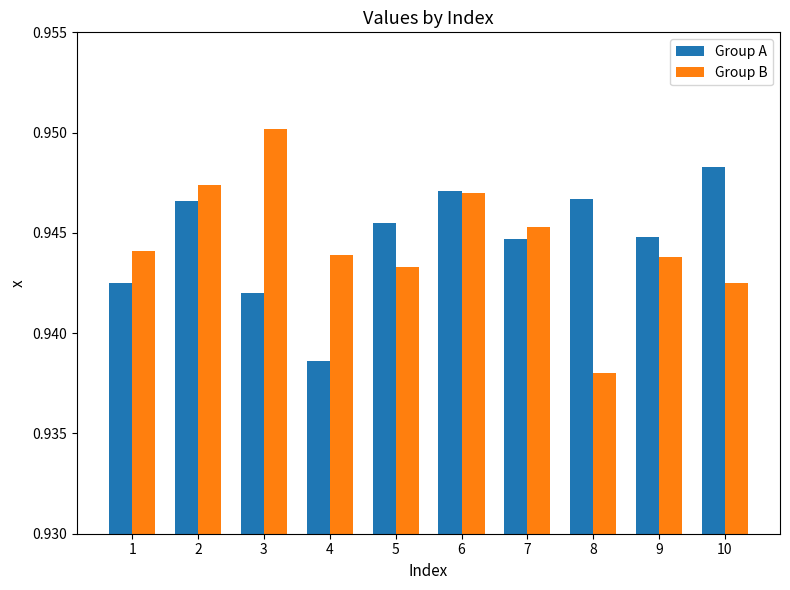

At which category does the chart reach its peak across all series?

3